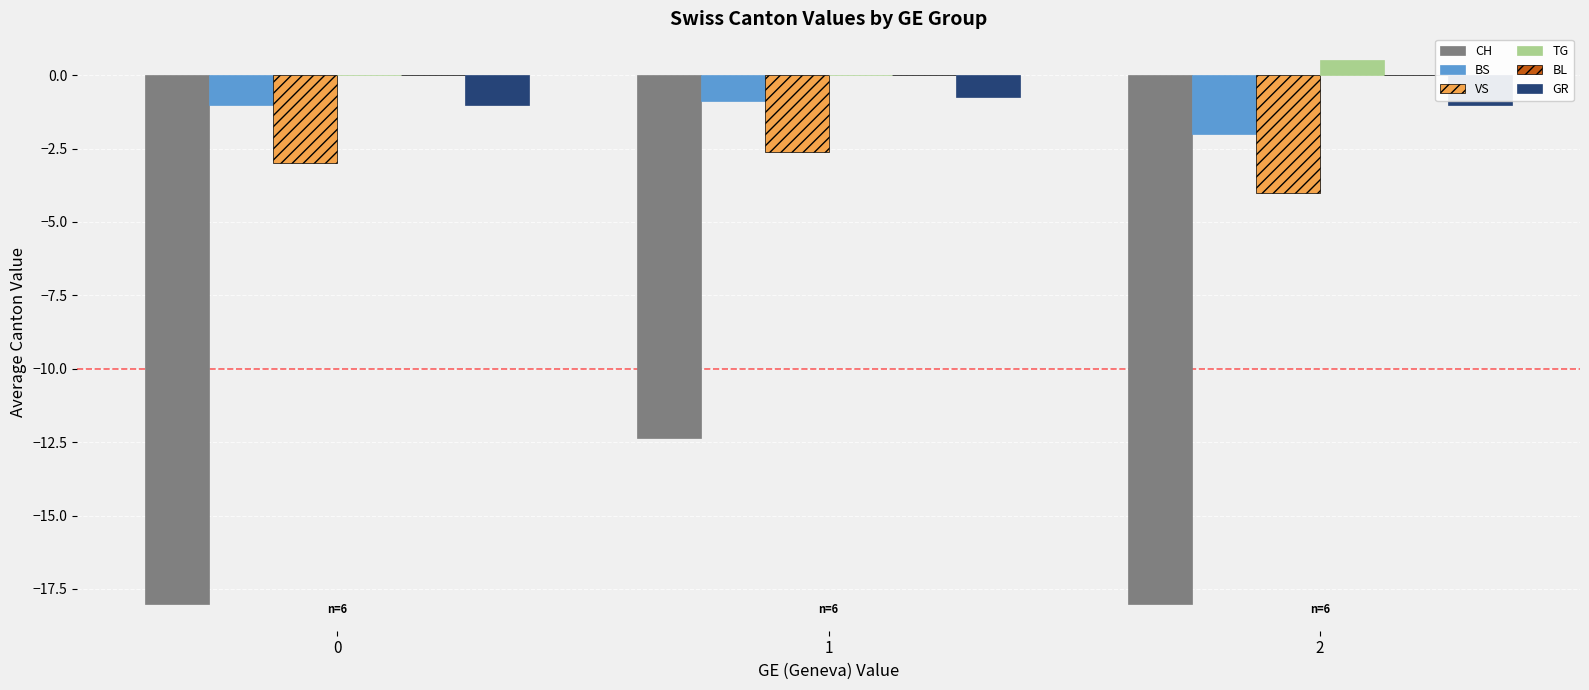

How many data points does each series have?

3